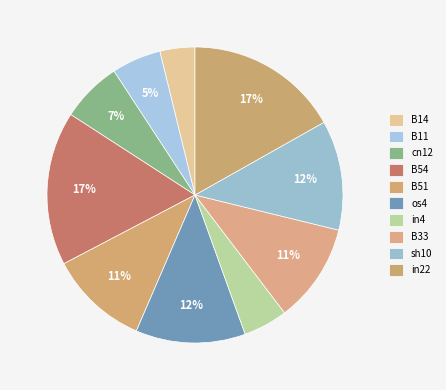

How many slices are in this pie chart?

10